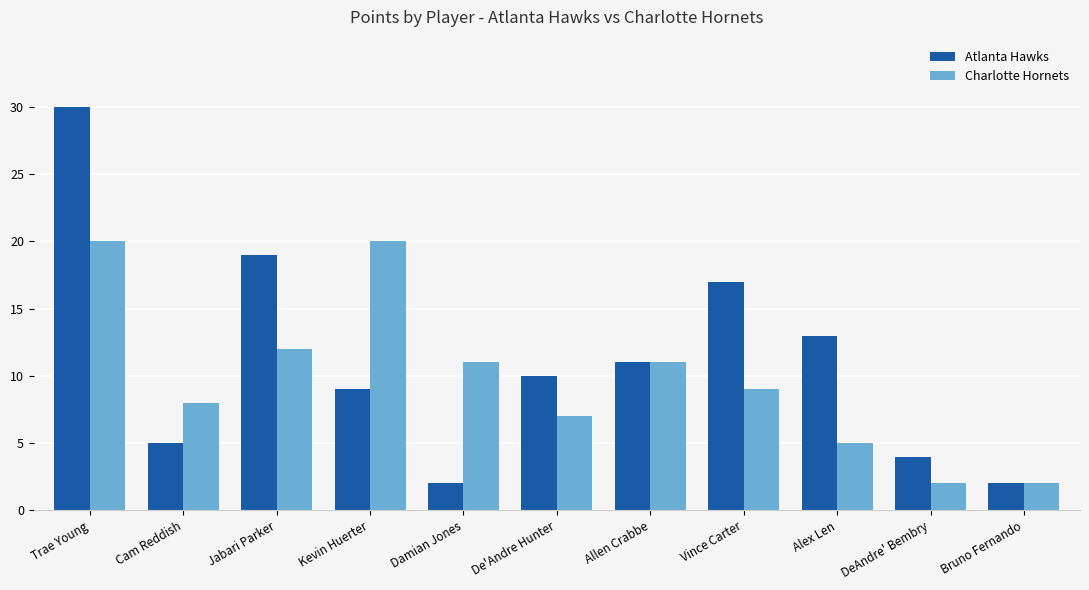

Between Damian Jones and Bruno Fernando, which series saw the biggest shift?

Charlotte Hornets